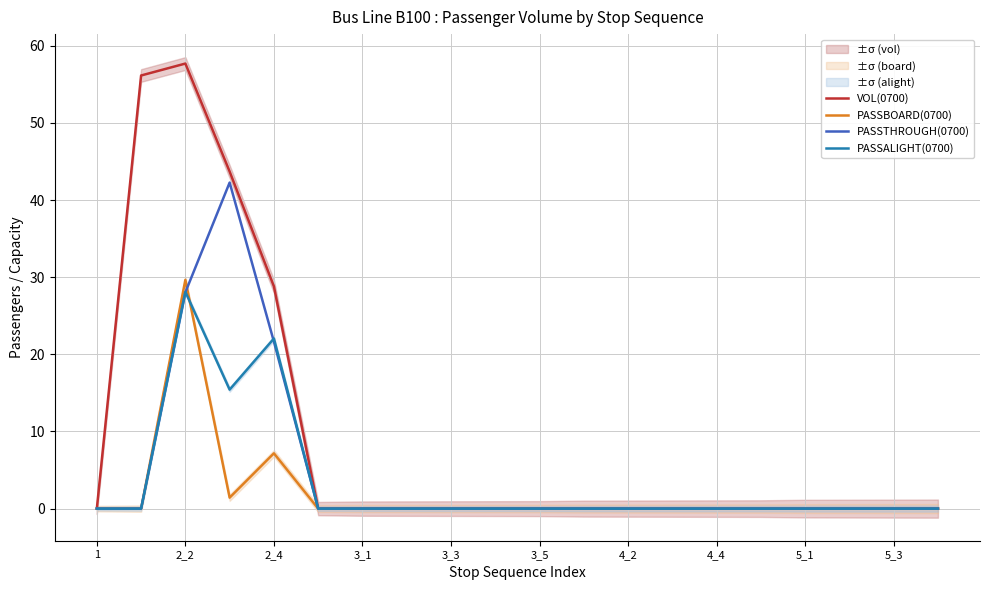

At which label is PASSBOARD(0700) closest to 14?

2_4